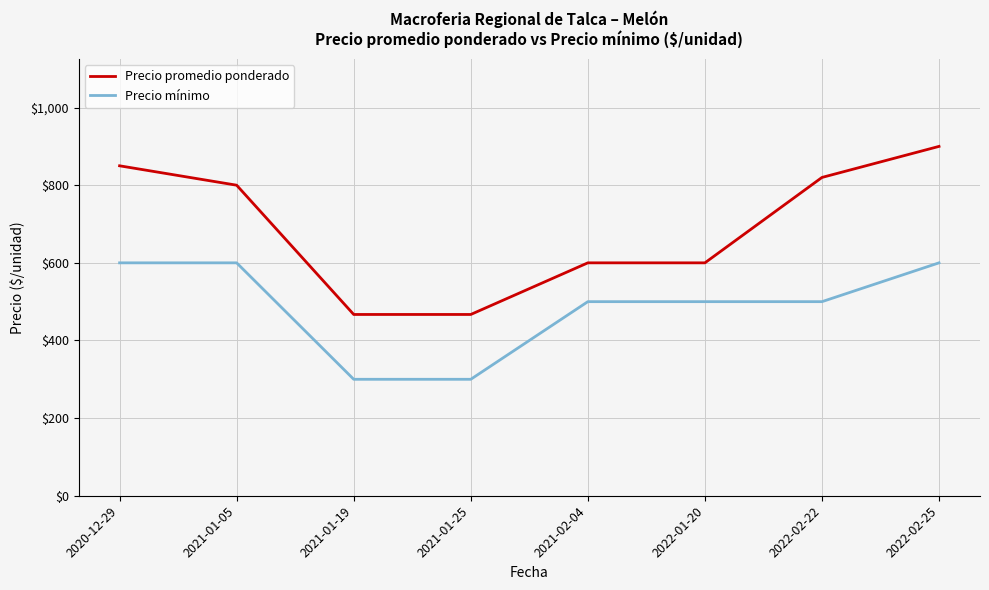

True or false: Precio promedio ponderado and Precio mínimo cross at least once.

False